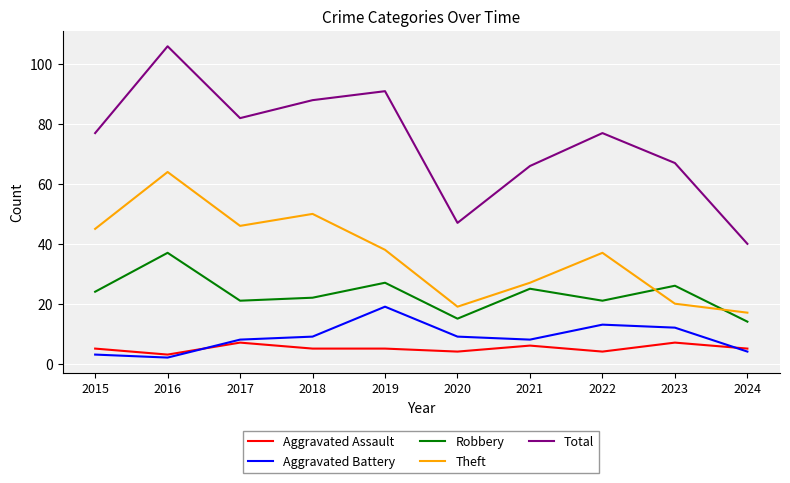

True or false: Aggravated Battery has a value of 8 at 2017.

True